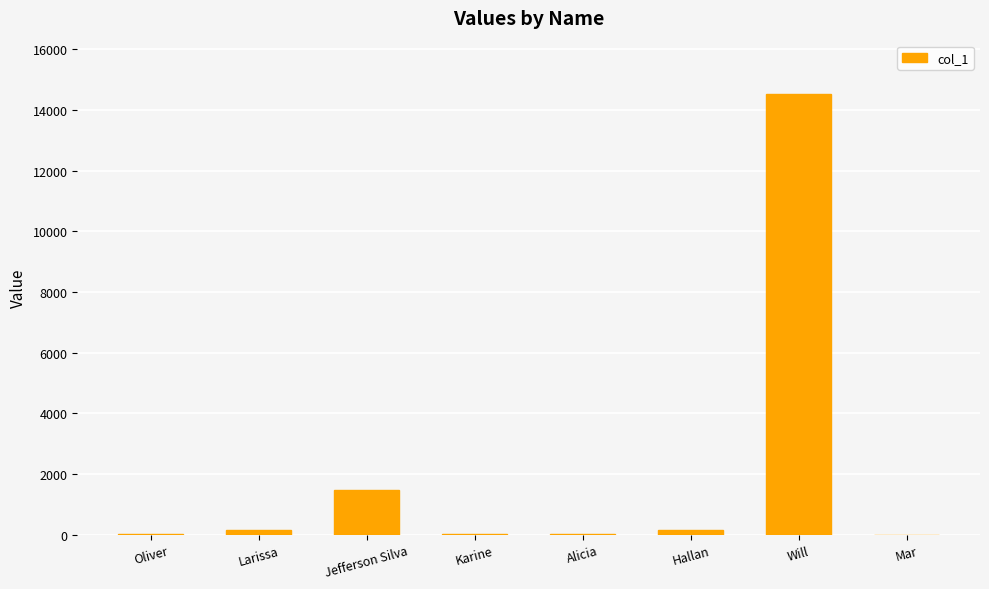

What is the sum of all values?

16360